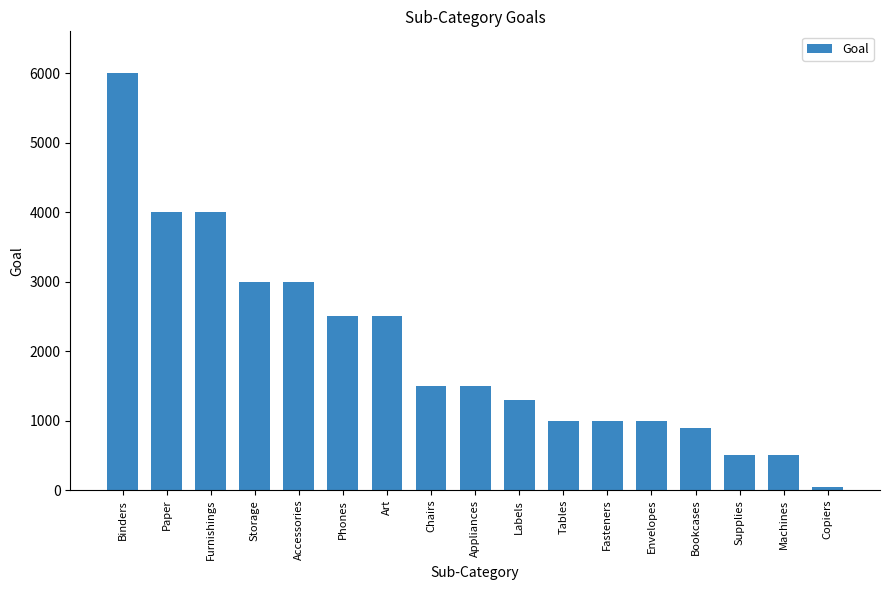

Reading left to right, what are all the values shown in this chart?

6000	4000	4000	3000	3000	2500	2500	1500	1500	1300	1000	1000	1000	900	500	500	50